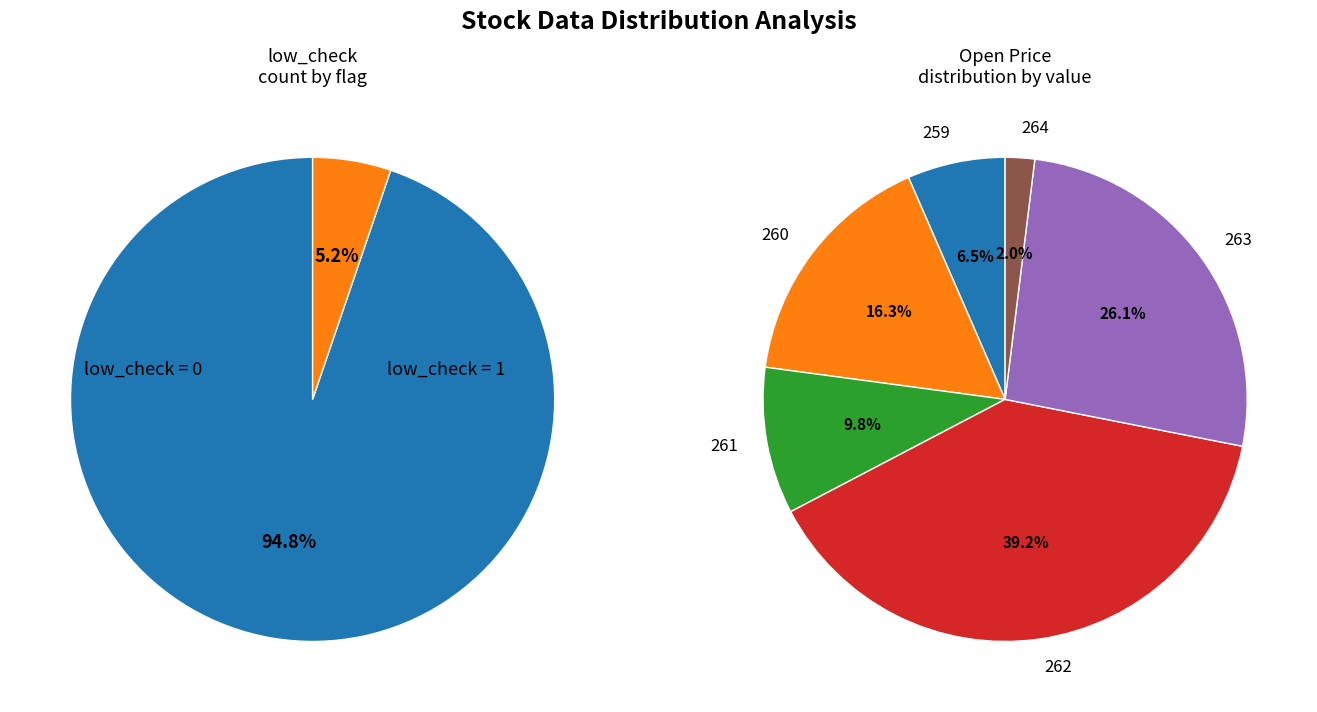

How many slices are in this pie chart?

2